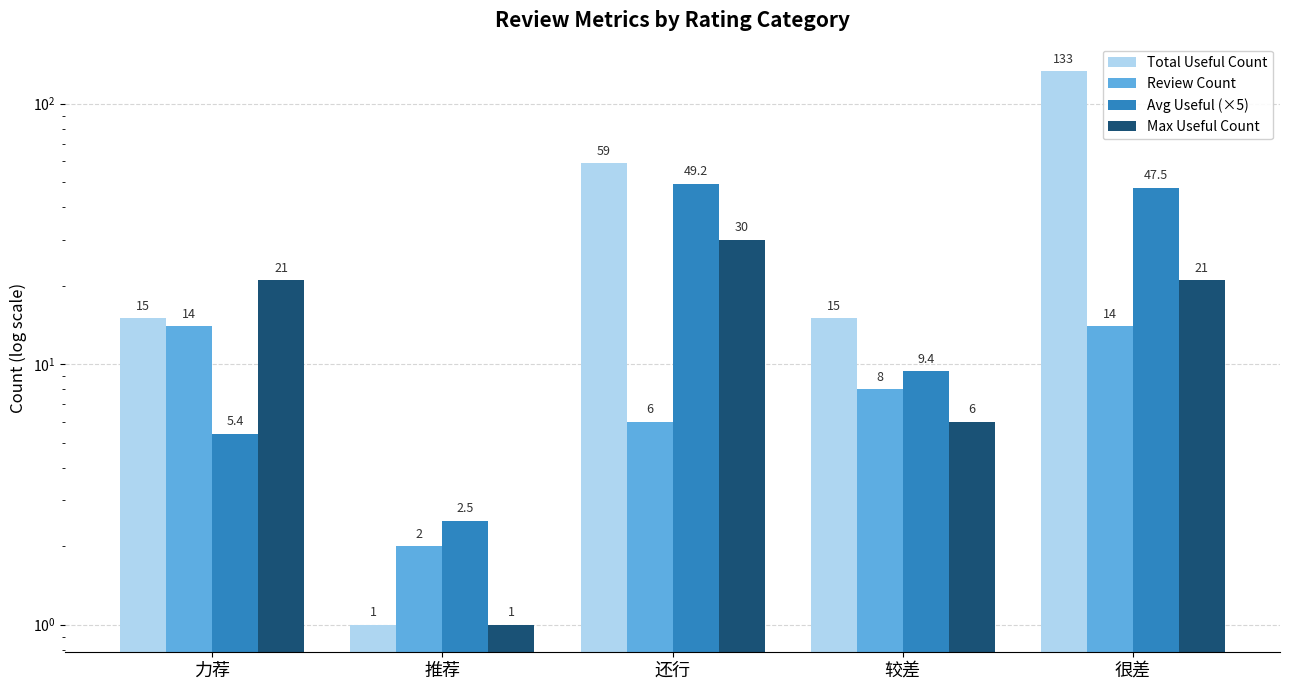

At which category does the chart reach its minimum across all series?

推荐